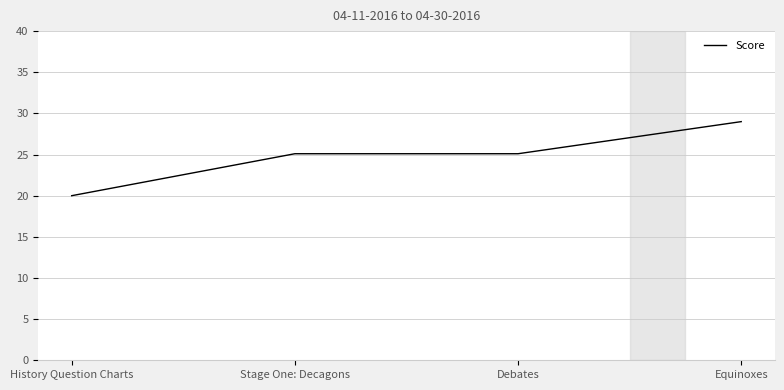

What is the difference between the second highest and minimum values?

5.1